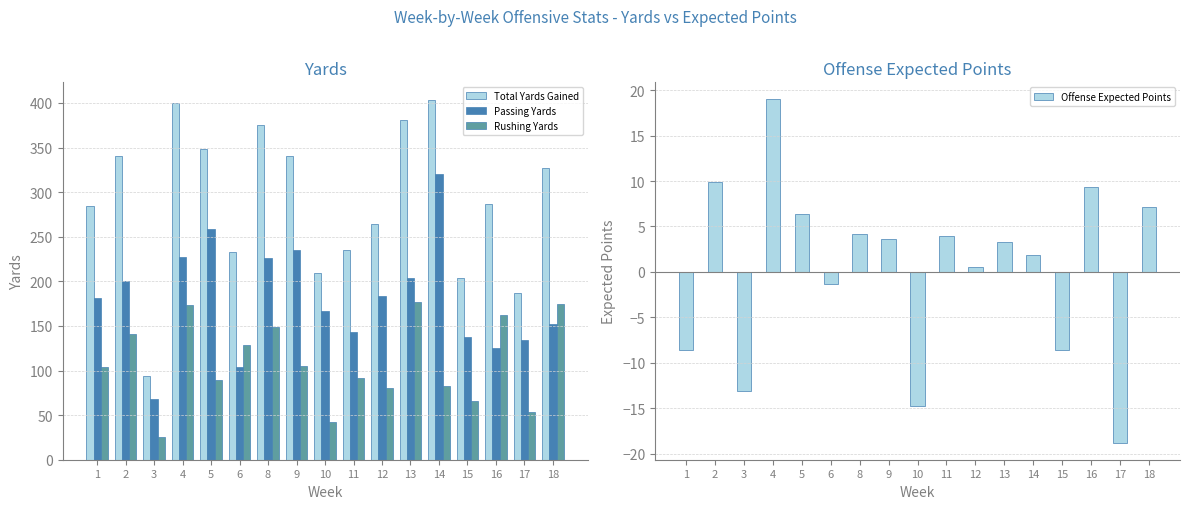

What is the difference between the maximum and minimum values in the Offense Expected Points series?

37.7